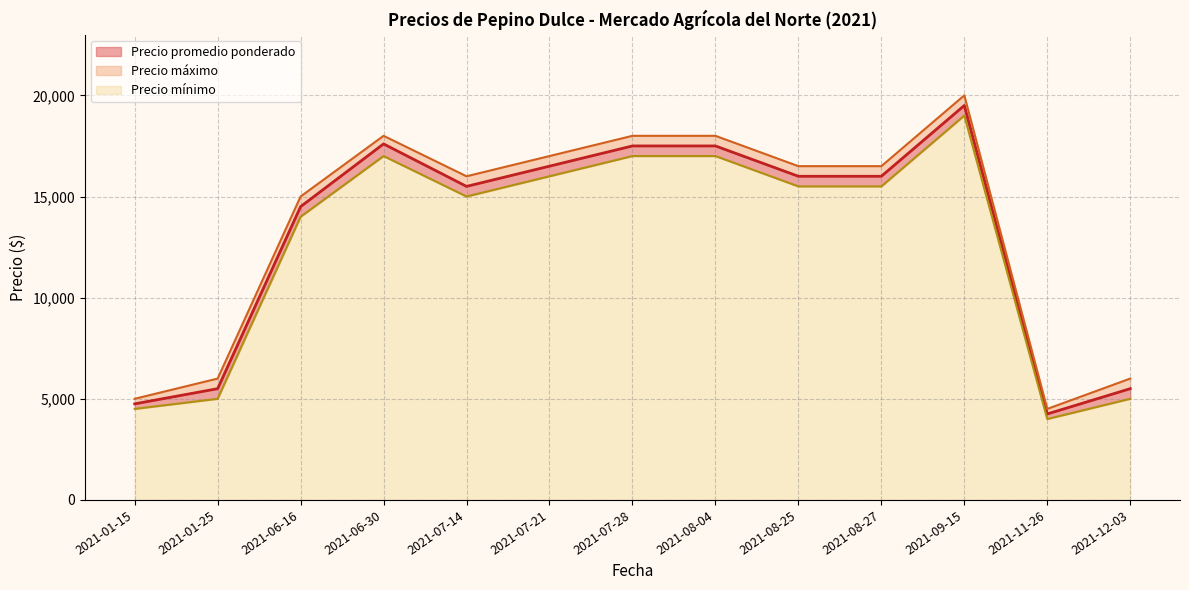

What is the minimum value for Precio mínimo?

4000